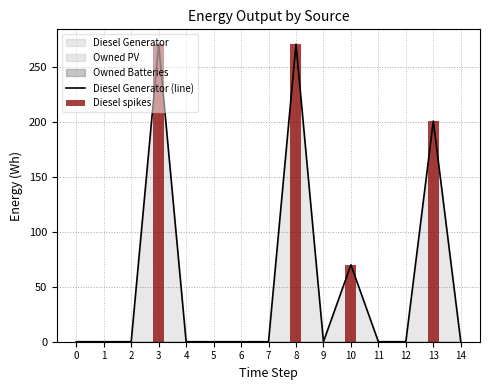

What is the average value of the Diesel Generator series?

54